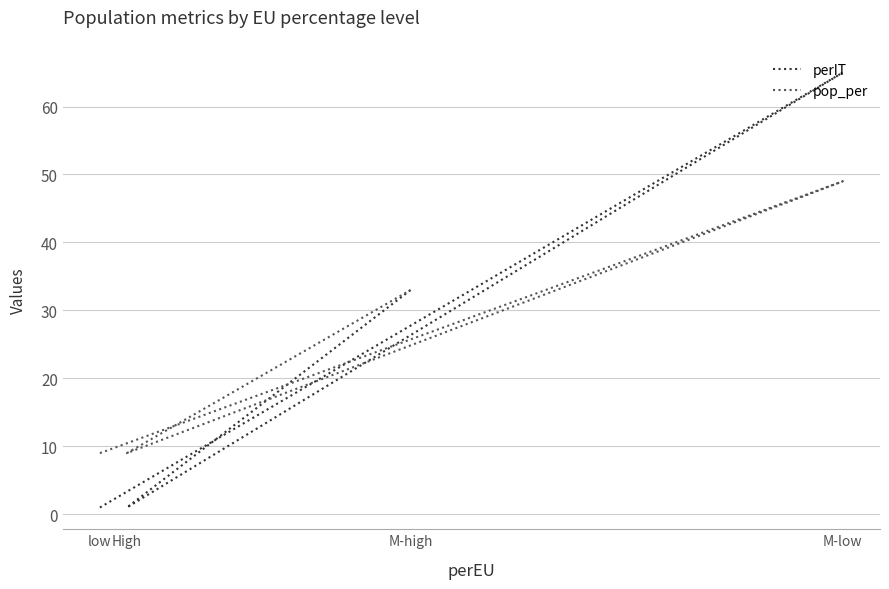

Reading left to right, what are all the values shown in this chart?

perIT: 1	65	1	33
pop_per: 9	49	9	33